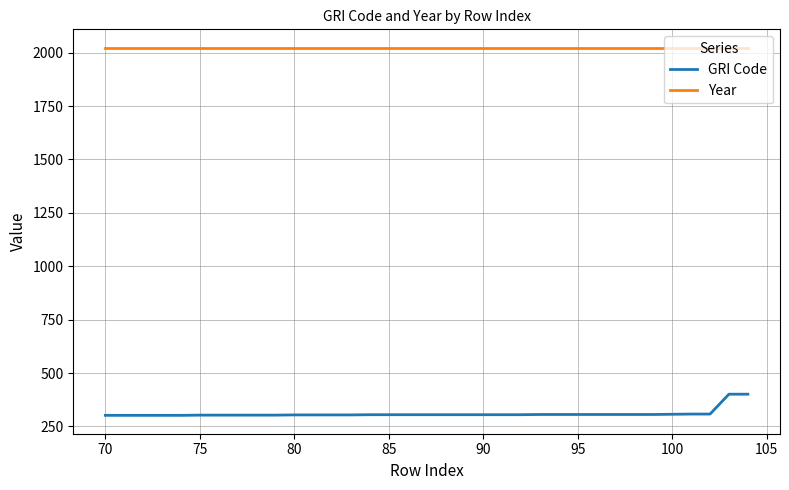

True or false: GRI Code and Year intersect in this chart.

False